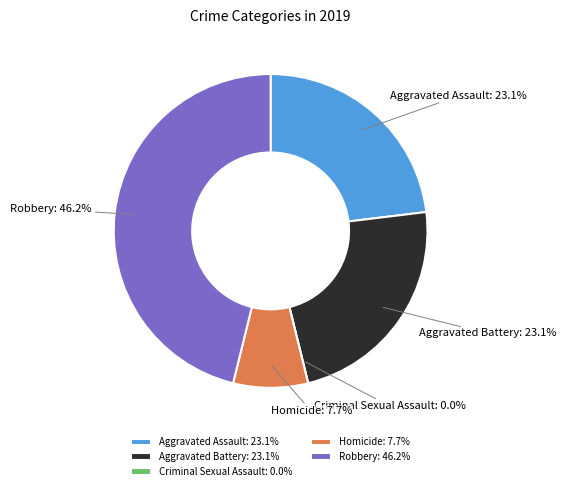

Does any single category account for the majority?

No